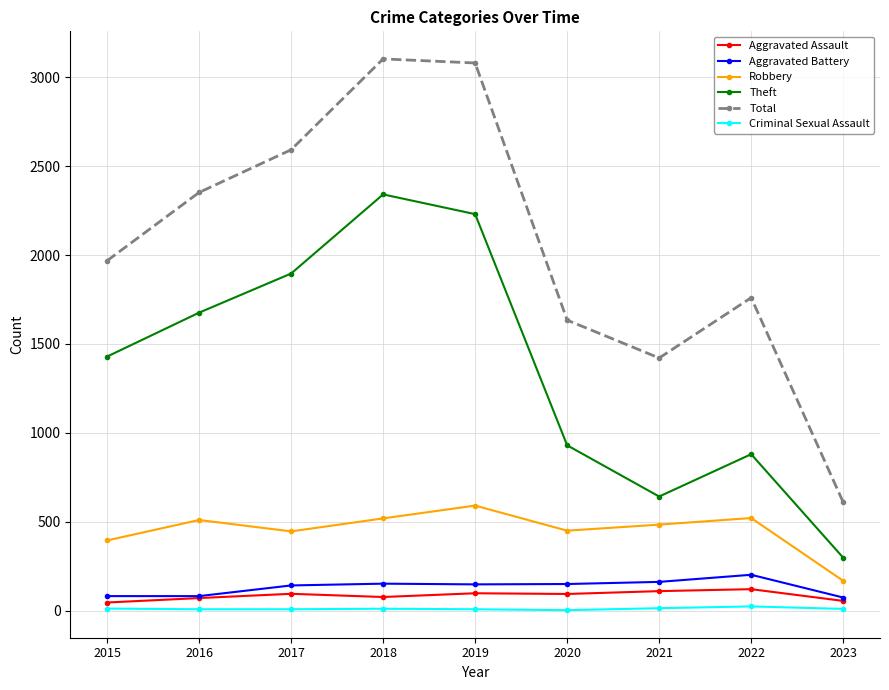

How many lines are shown in the chart?

6